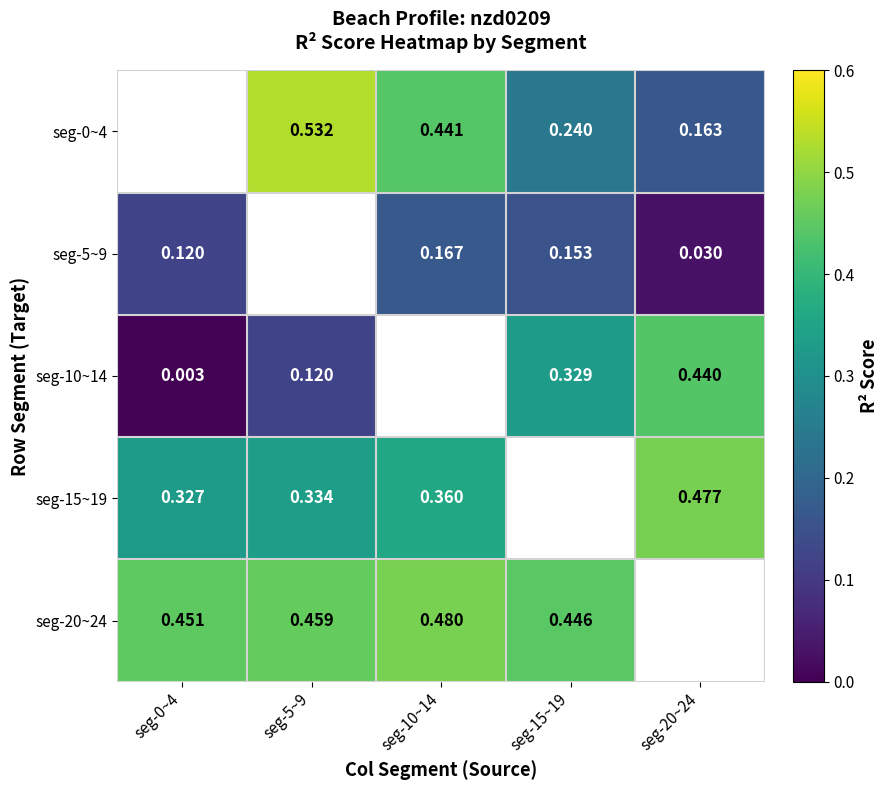

Which has a higher value, seg-15~19 or seg-20~24?

seg-15~19